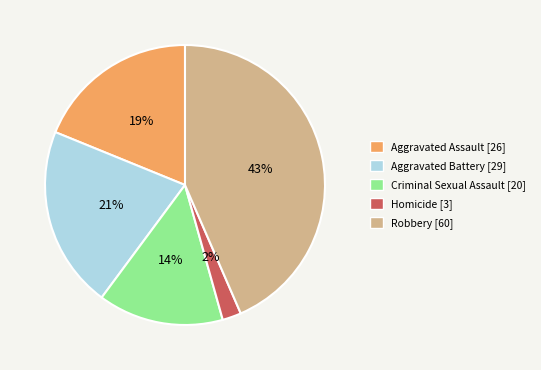

What is the smallest slice in the pie chart?

Homicide